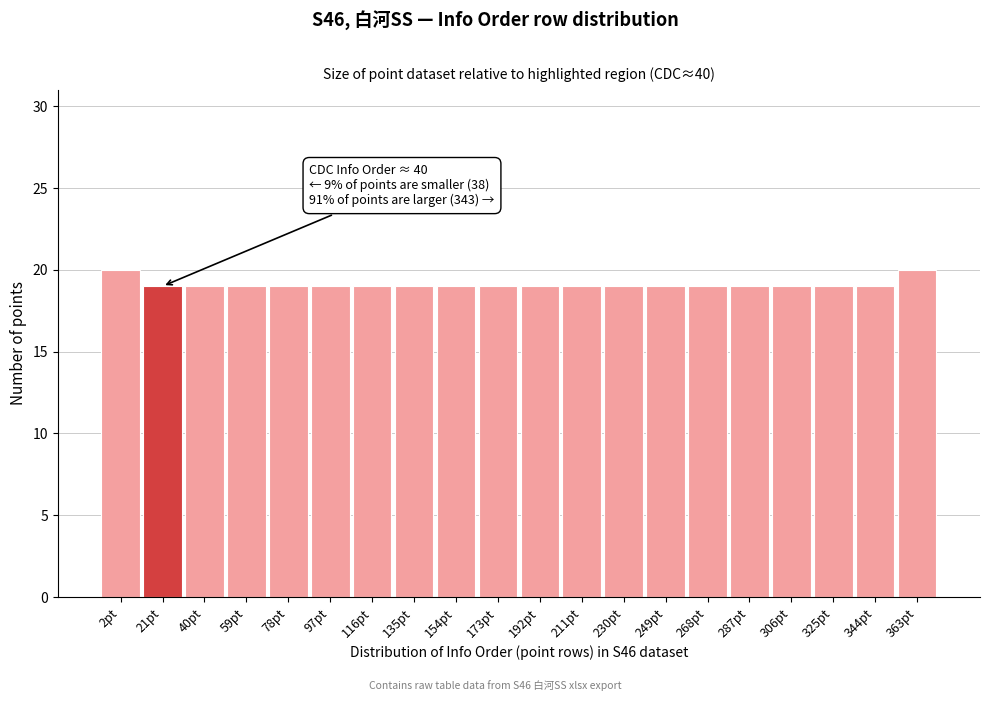

Reading left to right, transcribe all the data shown in this chart.

20	19	19	19	19	19	19	19	19	19	19	19	19	19	19	19	19	19	19	20